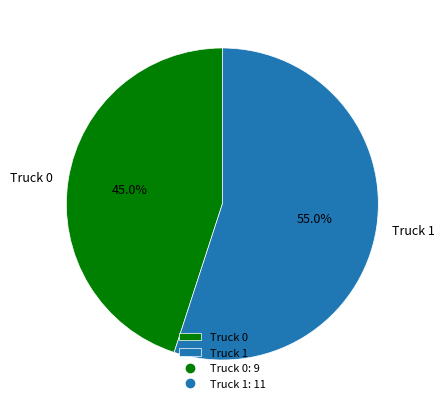

Between Truck 0 and Truck 1, which is larger?

Truck 1